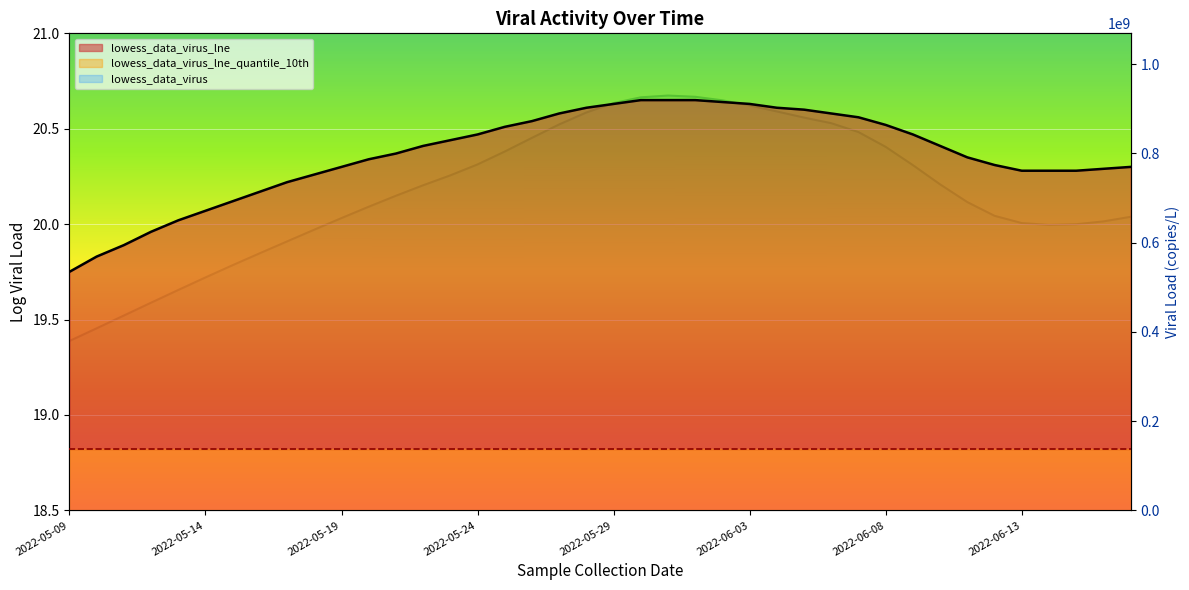

How many values in the lowess_data_virus series exceed 728773708?

20